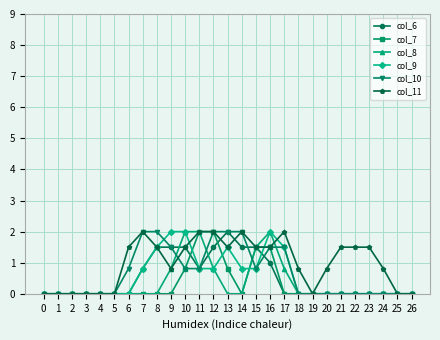

The col_11 series shows 1.4 at 17. True or false?

False